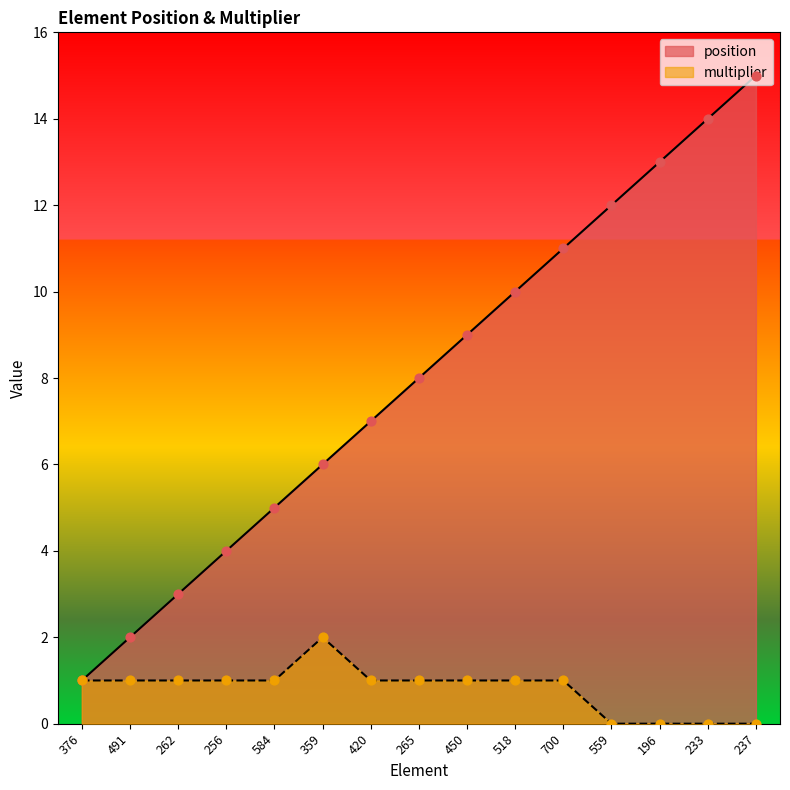

Which series reaches the maximum Y coordinate?

position